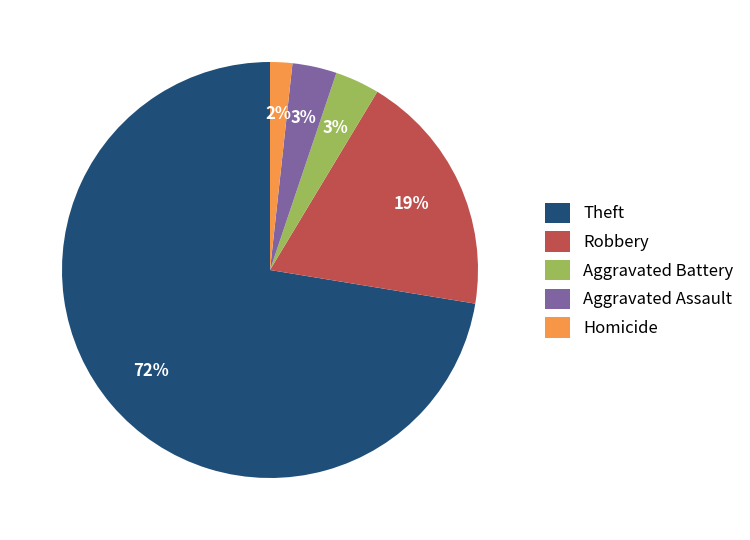

Which category has the biggest portion of the pie?

Theft